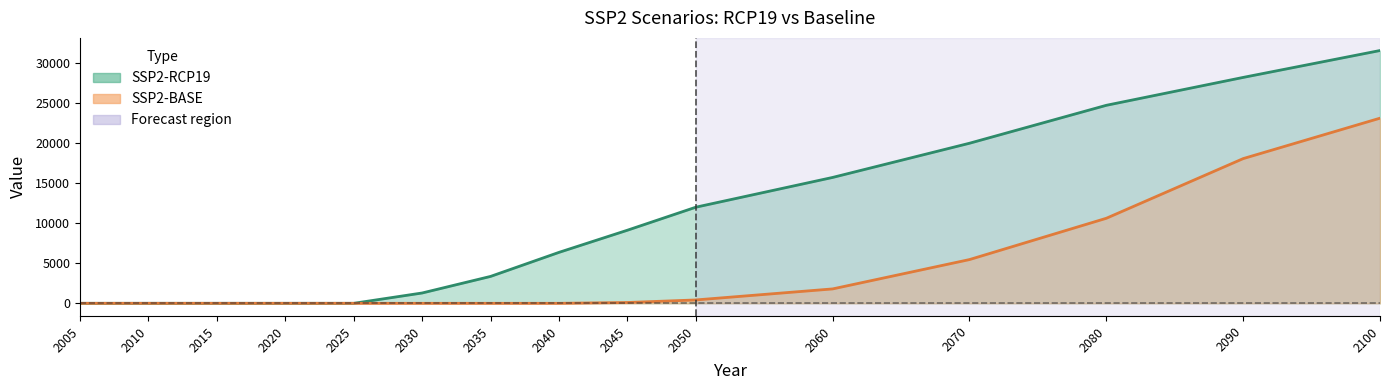

True or false: SSP2-RCP19 and SSP2-BASE cross at least once.

False